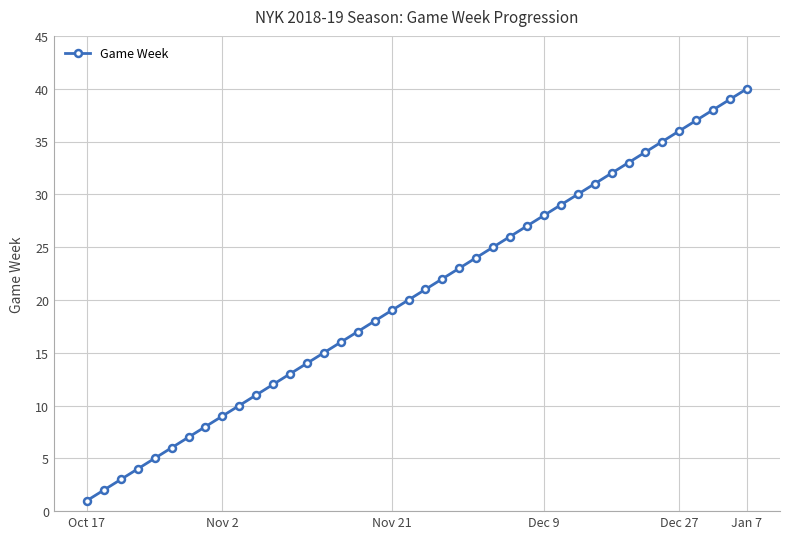

What is the difference between the second highest and minimum values?

38